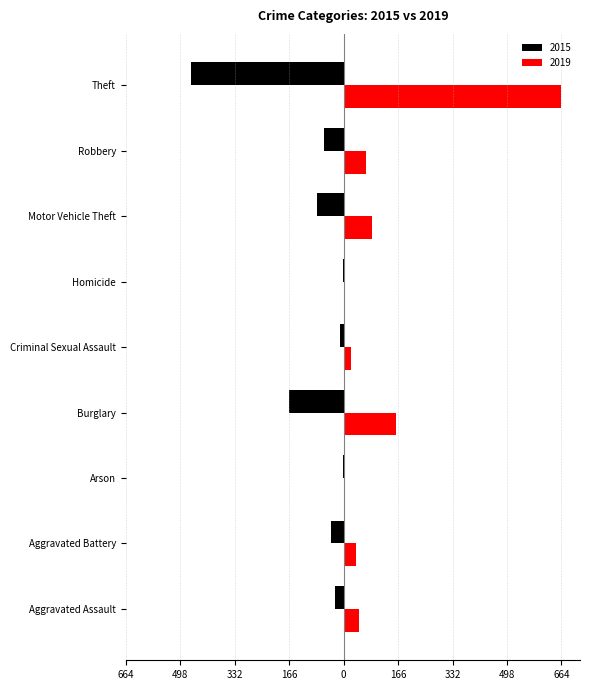

What are all the series names shown in the legend?

2015, 2019